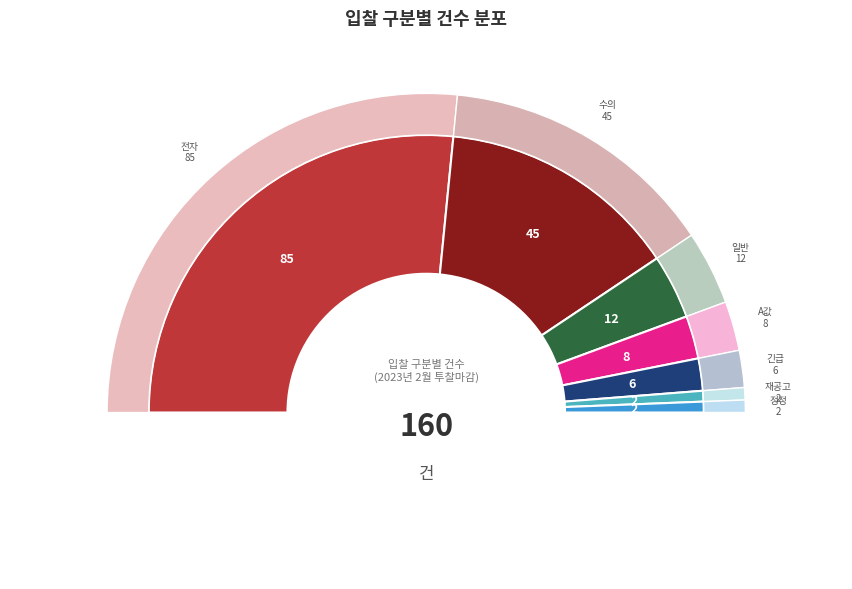

Rank the categories by value from lowest to highest.

재공고, 정정, 긴급, A값, 일반, 수의, 전자